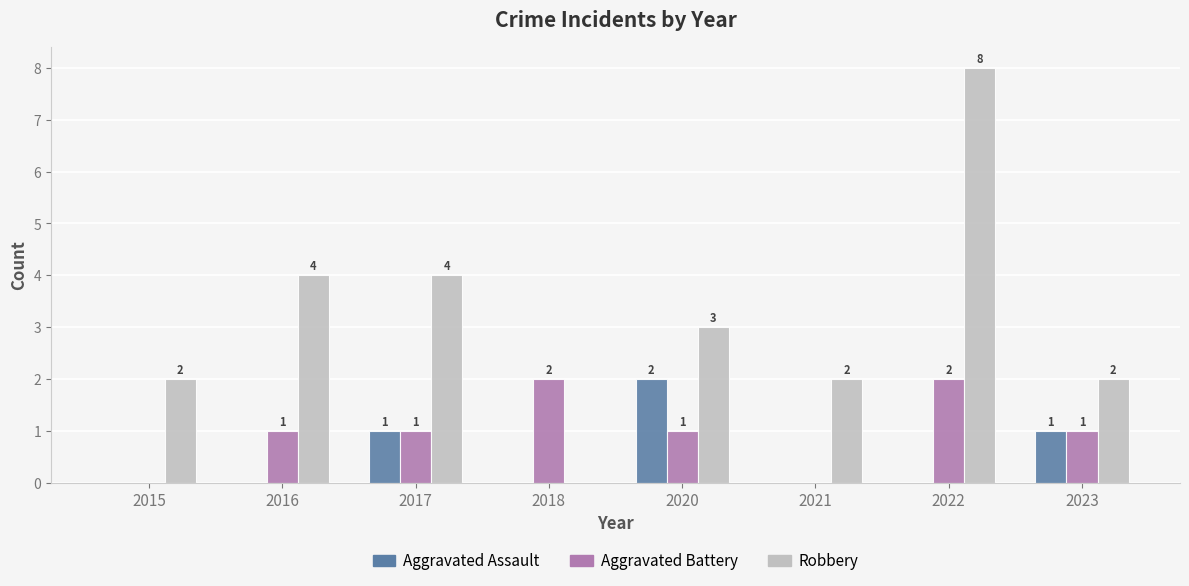

Is the value of Robbery at 2020 greater than the value of Aggravated Assault at 2018?

Yes